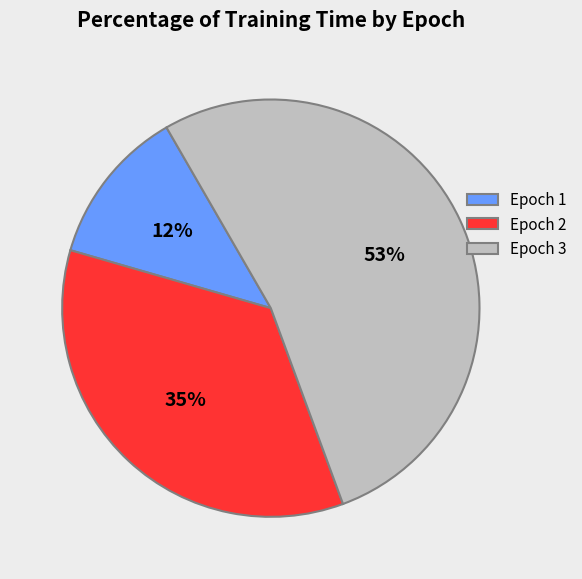

To the nearest percent, what portion does Epoch 3 represent?

53%